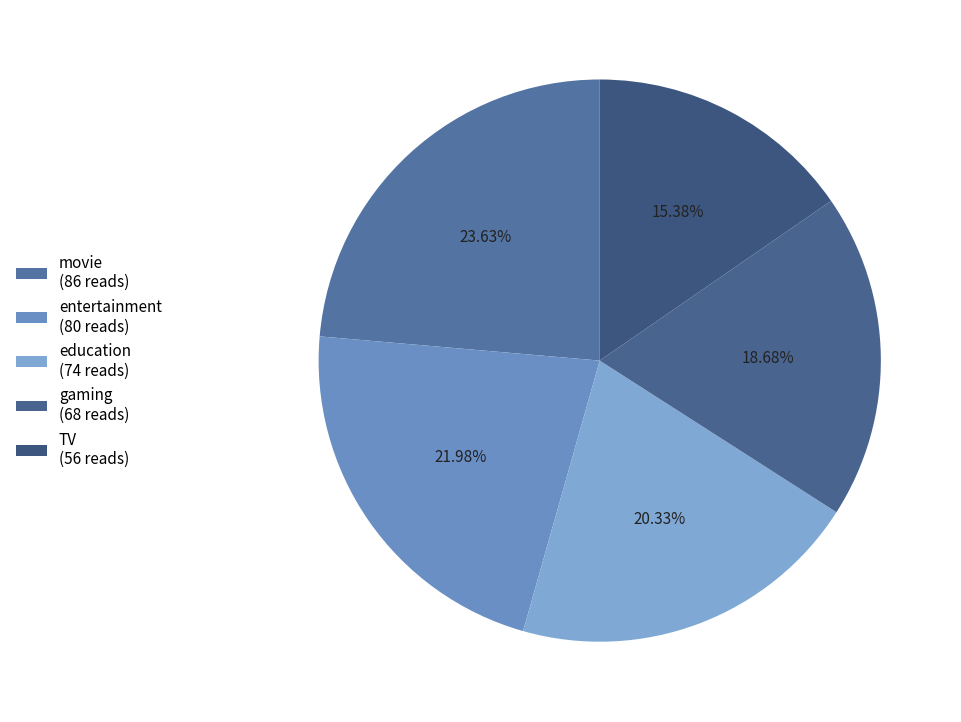

To the nearest percent, what percentage of the pie is education?

20%